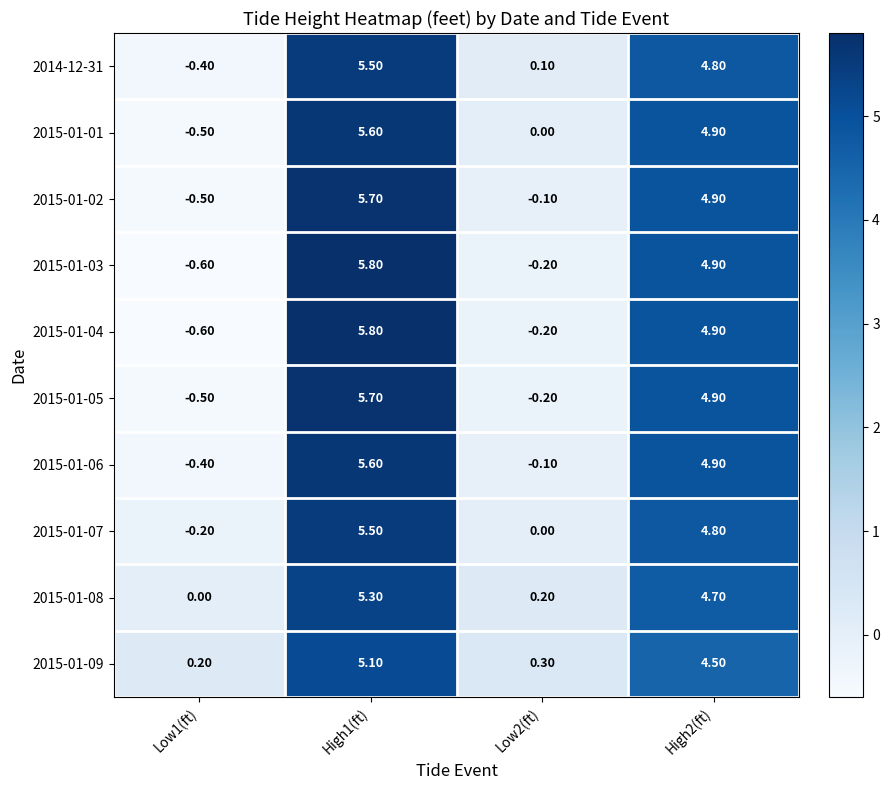

At which category is the sum across all series the highest?

High1(ft)